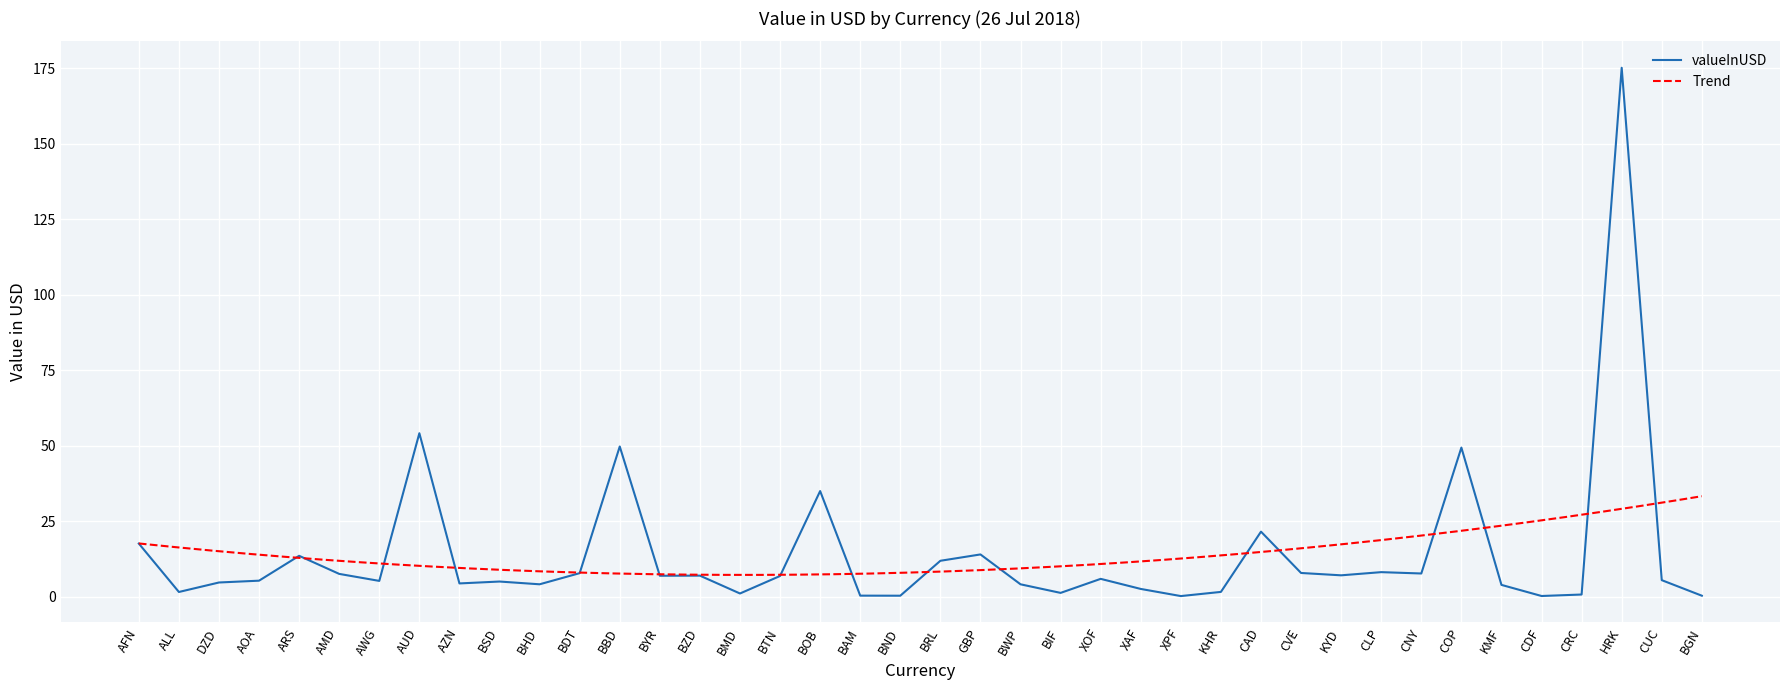

How many data points does each series have?

40